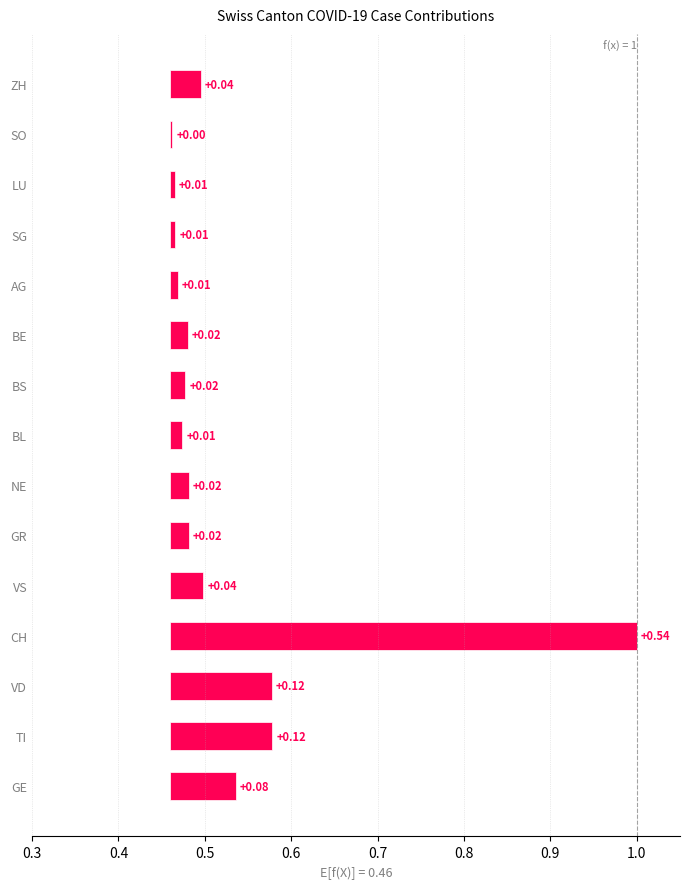

How many bars are there in total?

15